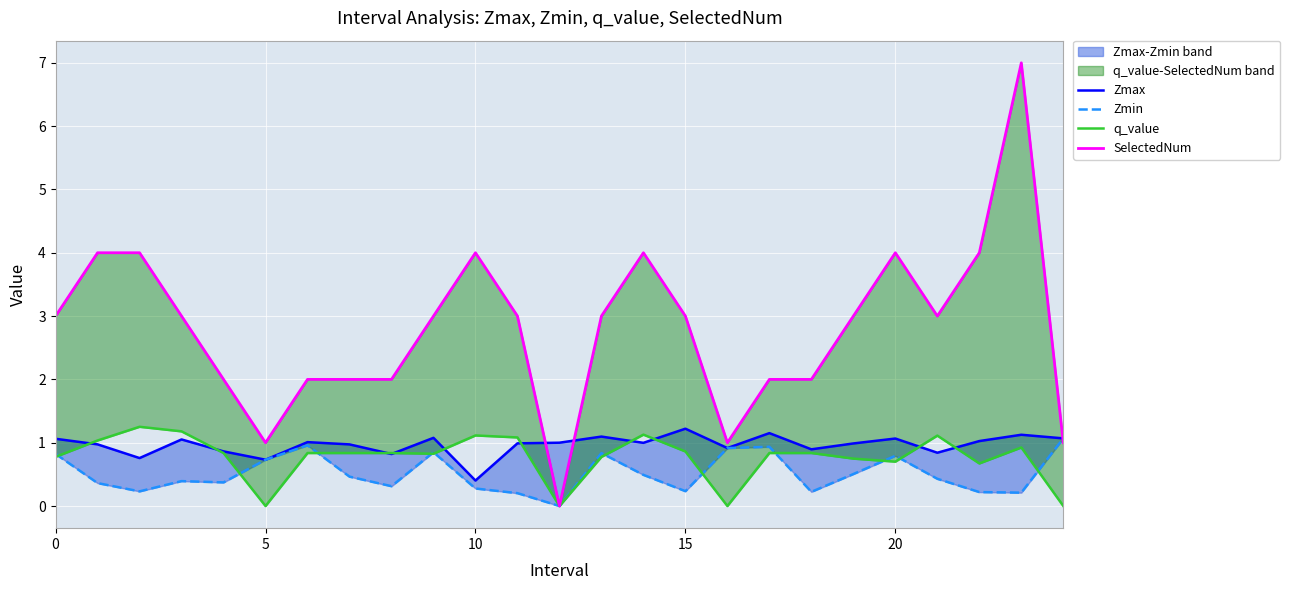

After their last crossing, which series has the higher values: Zmin or SelectedNum?

Zmin